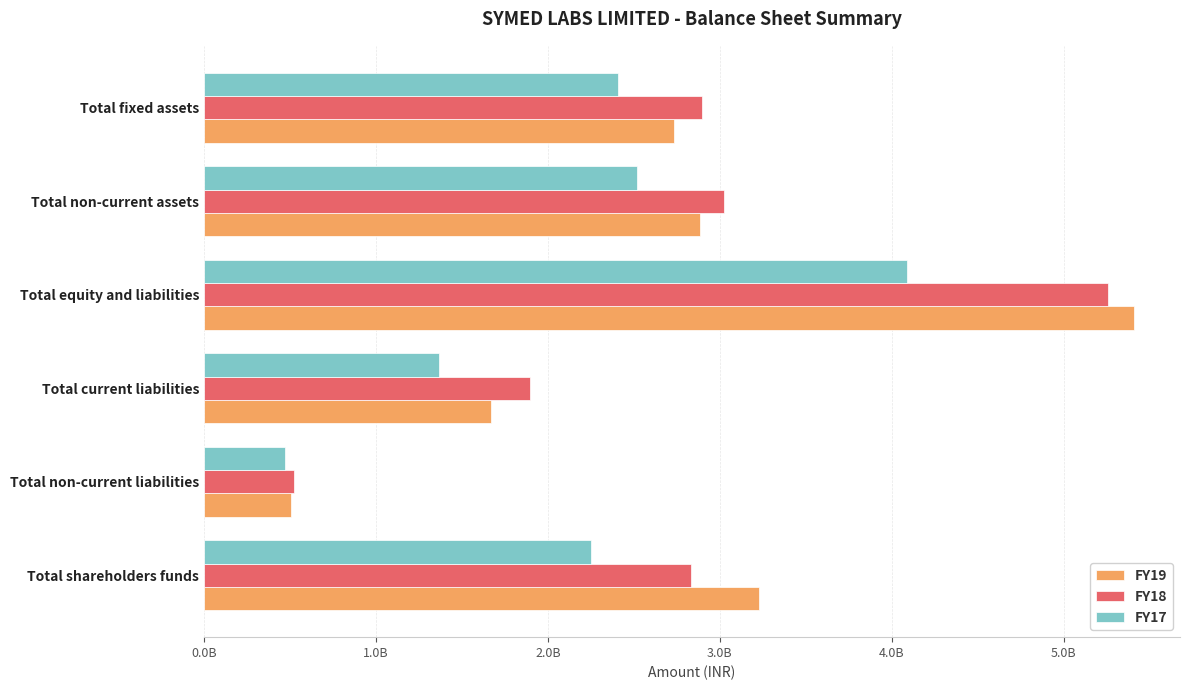

What are all the series names shown in the legend?

FY19, FY18, FY17